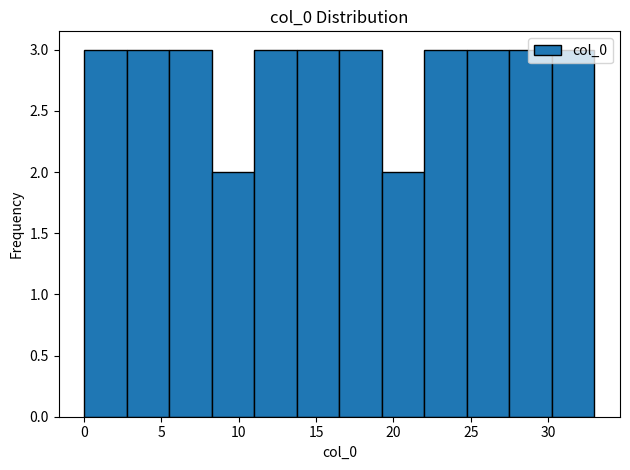

Reading left to right, transcribe this chart: for each bar, give the range it covers on the x-axis and its height. Neither the bar edges nor the heights are printed on the chart, so give them approximately, as read against the axes.

0.00 to 2.75: 3
2.75 to 5.50: 3
5.50 to 8.25: 3
8.25 to 11.00: 2
11.00 to 13.75: 3
13.75 to 16.50: 3
16.50 to 19.25: 3
19.25 to 22.00: 2
22.00 to 24.75: 3
24.75 to 27.50: 3
27.50 to 30.25: 3
30.25 to 33.00: 3